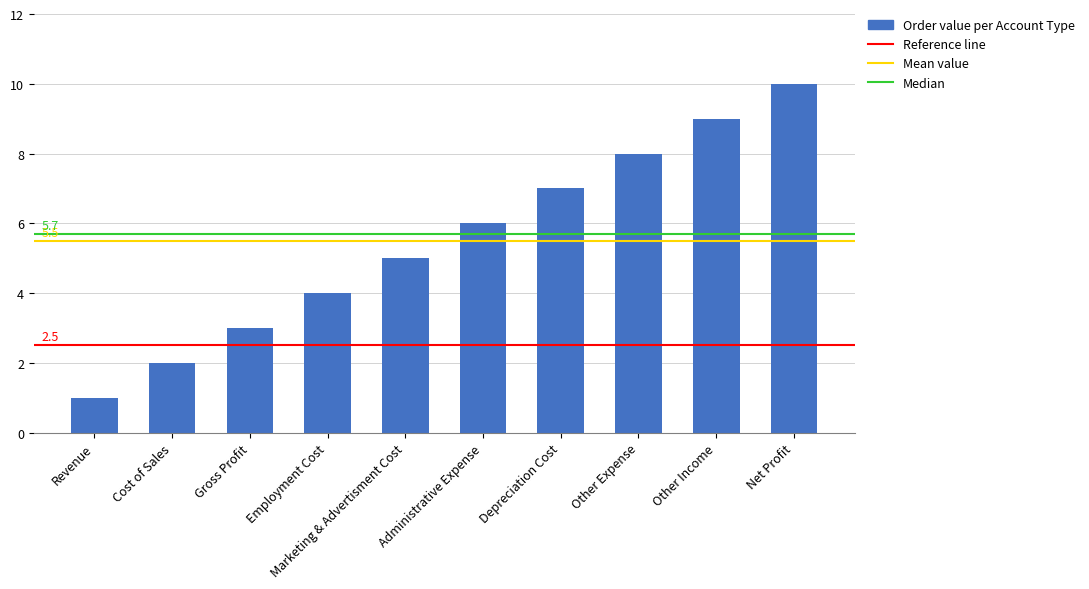

How many categories are shown in the chart?

10